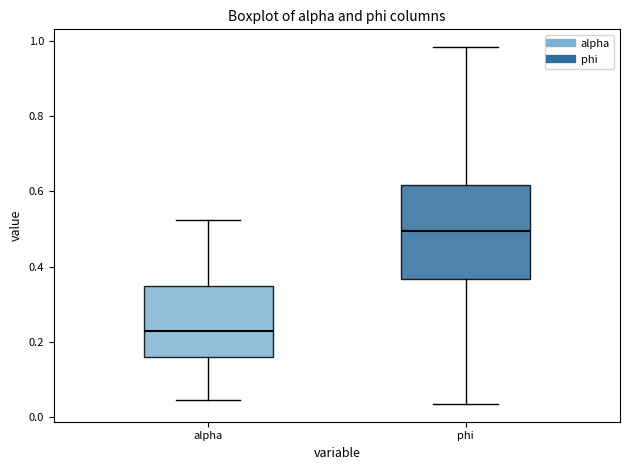

Reading left to right, read every box against the y-axis: the position of its median line, the range the box covers, and the ends of its whiskers. The values are not printed on the chart, so give them approximately, as read against the axis.

alpha: median 0.22, box 0.16 to 0.34, whiskers 0.04 to 0.52
phi: median 0.50, box 0.36 to 0.62, whiskers 0.04 to 0.98